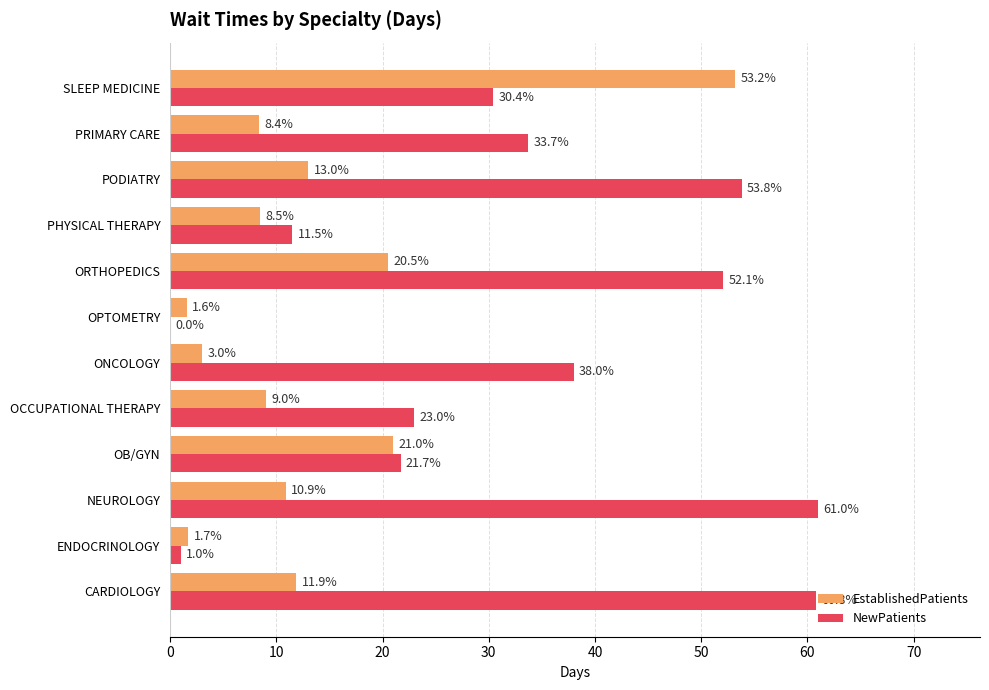

Which series has the widest spread of values?

NewPatients